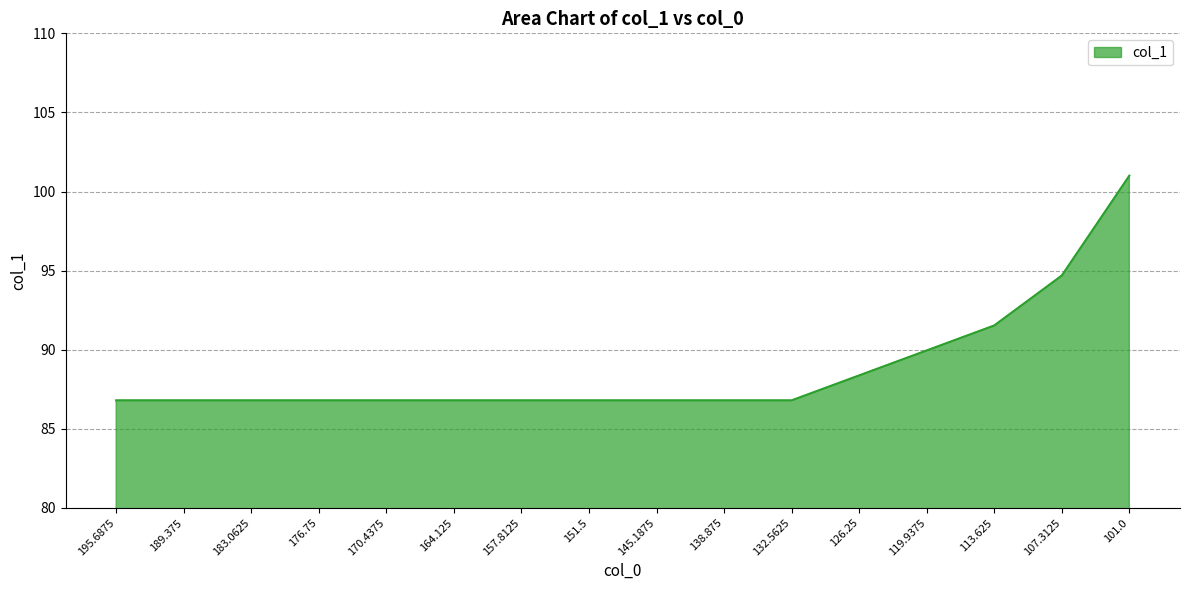

What is the change in value from 145.1875 to 101.0?

+14.2